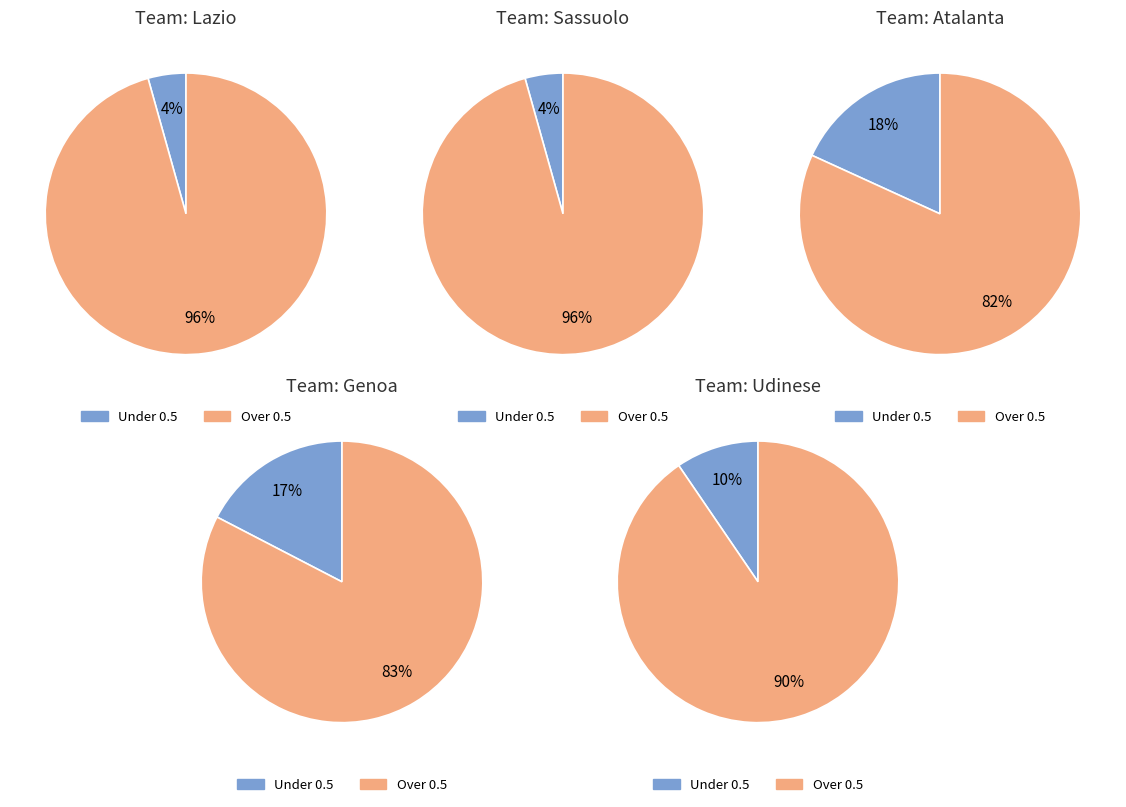

Is it true that Venezia is 20% of the pie?

False